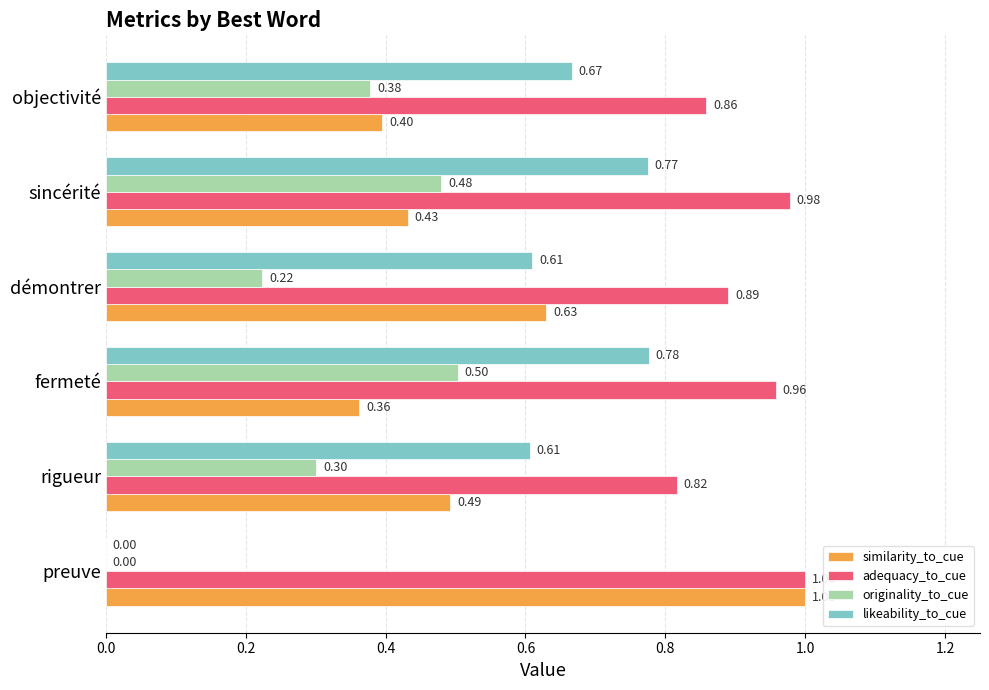

At which category is the sum across all series the highest?

sincérité